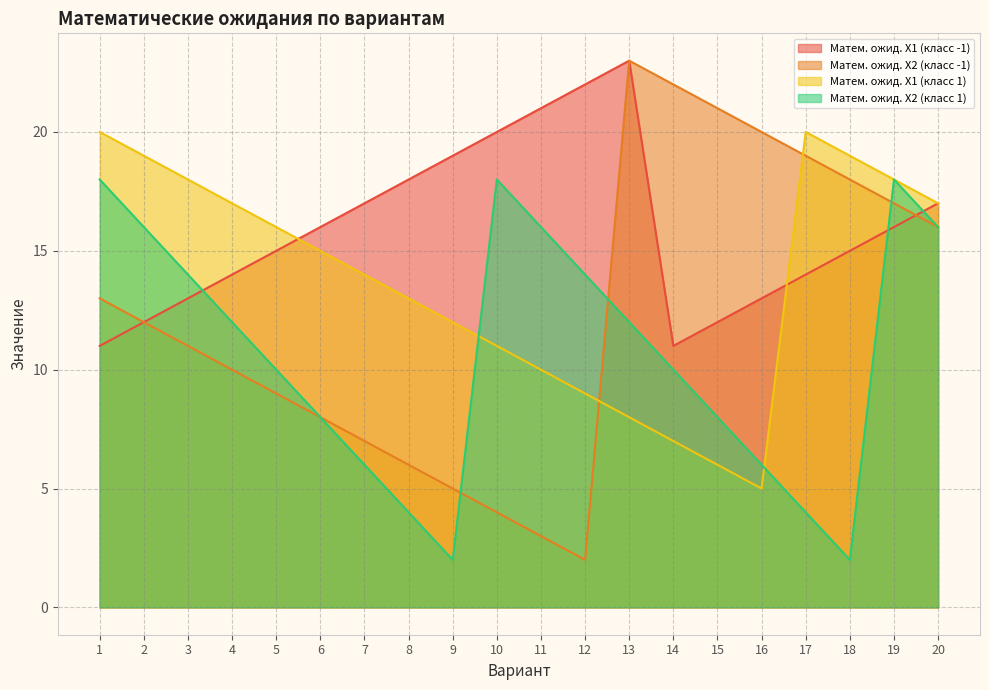

What is the sum of the Матем. ожид. X1 (класс -1) values at 17 and 1?

25